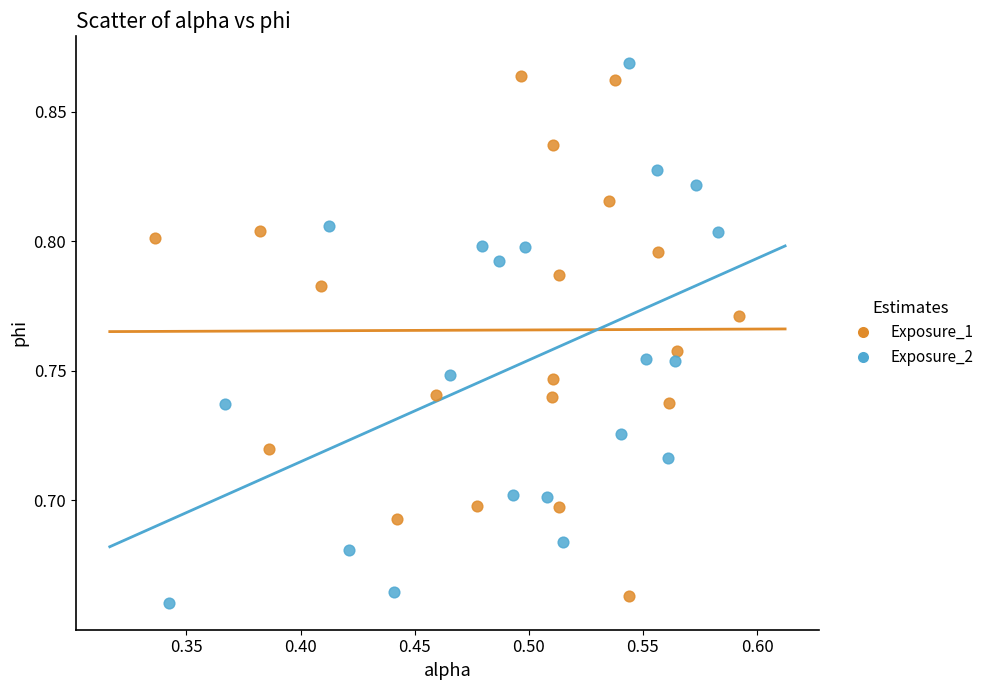

Which series has the largest Y range (max minus min)?

Exposure_2